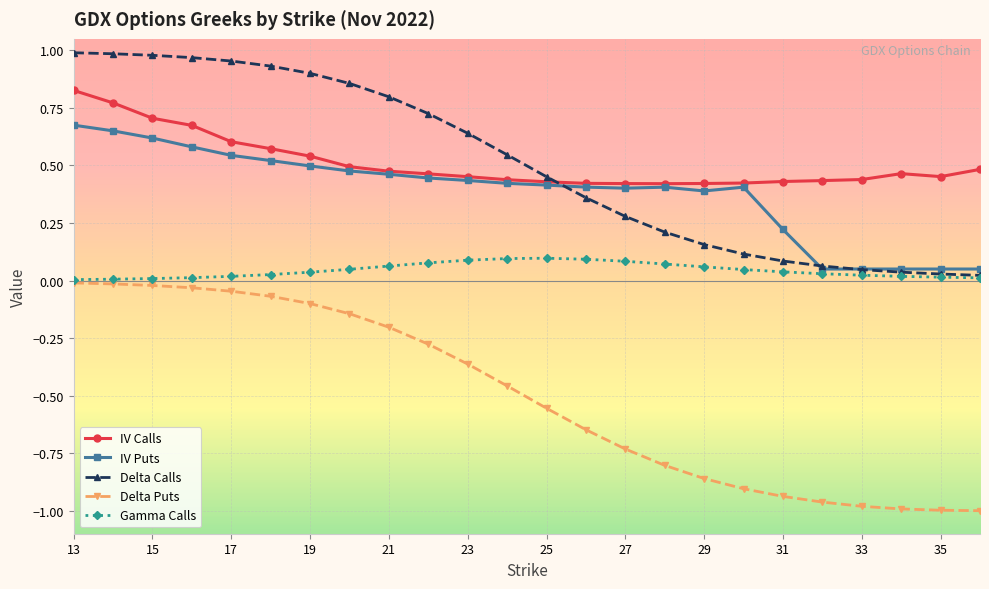

List the series in order of their peak value, lowest first.

Delta Puts, Gamma Calls, IV Puts, IV Calls, Delta Calls